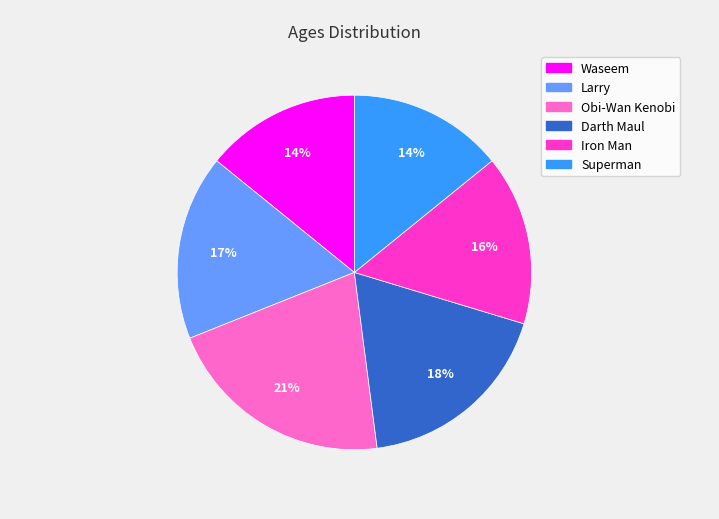

What percentage is the Waseem slice, to the nearest percent?

14%